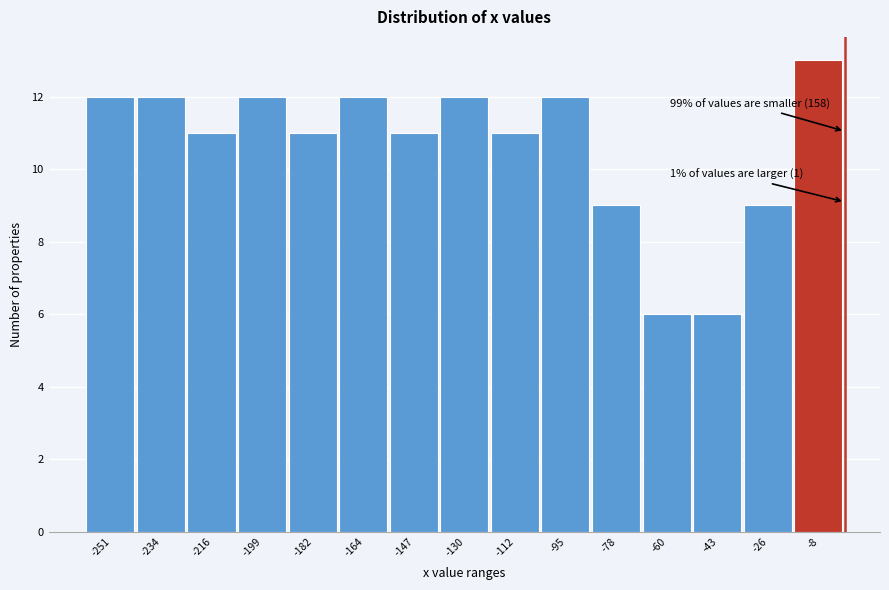

Over which range of the x-axis is the bar tallest?

-18 to 0